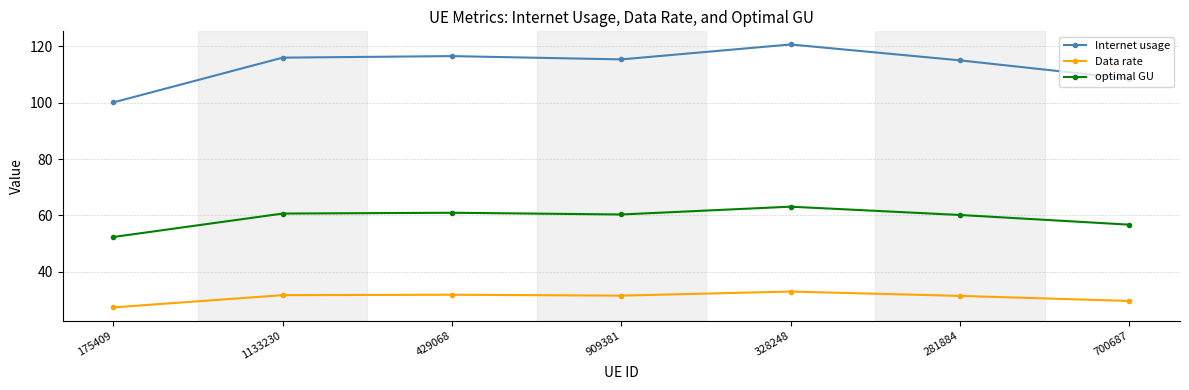

How many lines are shown in the chart?

3